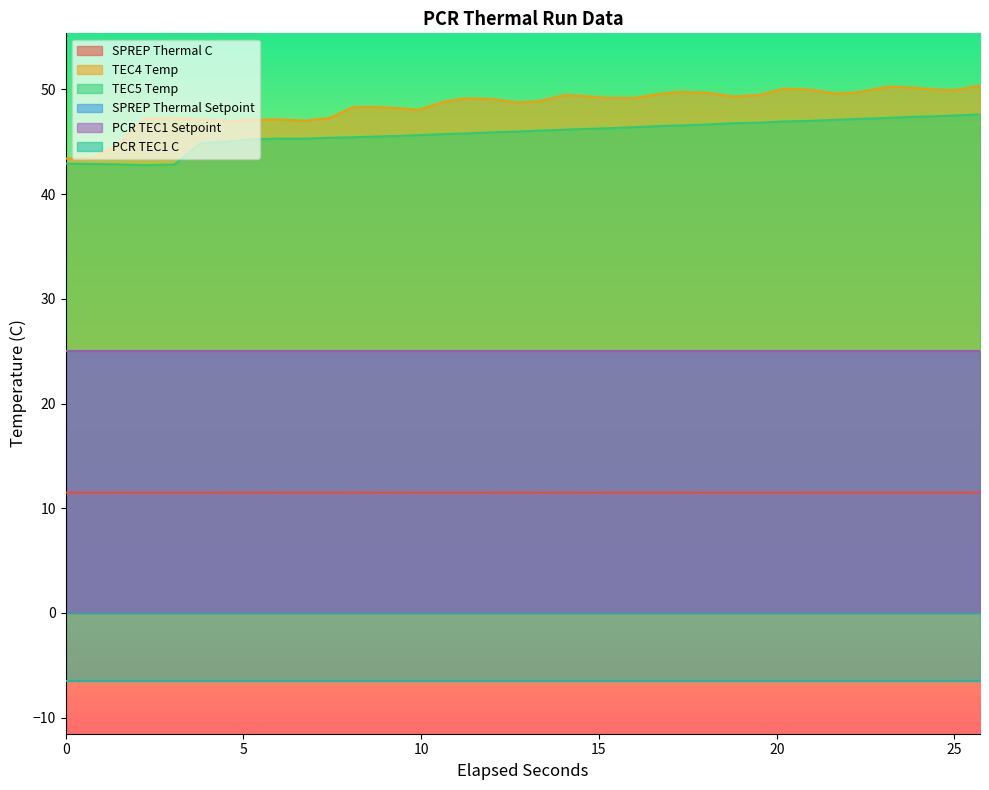

True or false: TEC5 Temp and SPREP Thermal C intersect in this chart.

False